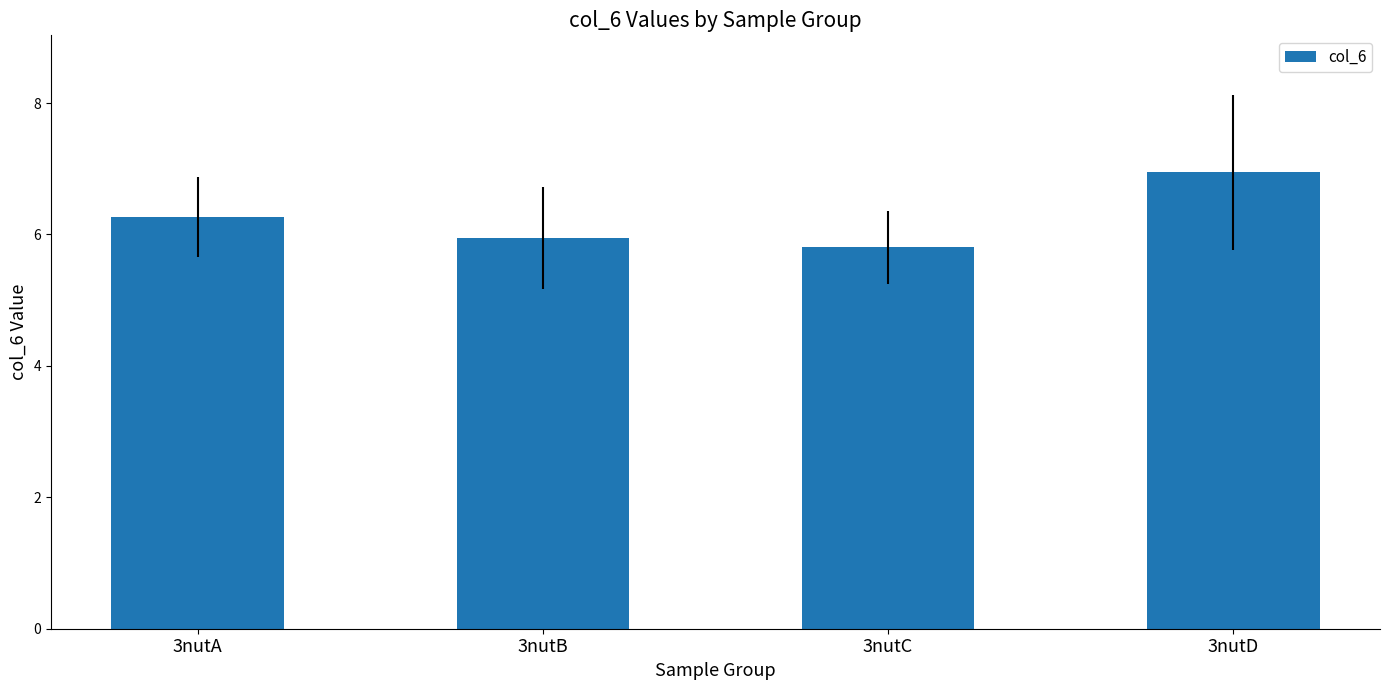

Reading right to left, transcribe all the data shown in this chart.

3nutD=6.9	3nutC=5.8	3nutB=5.9	3nutA=6.3